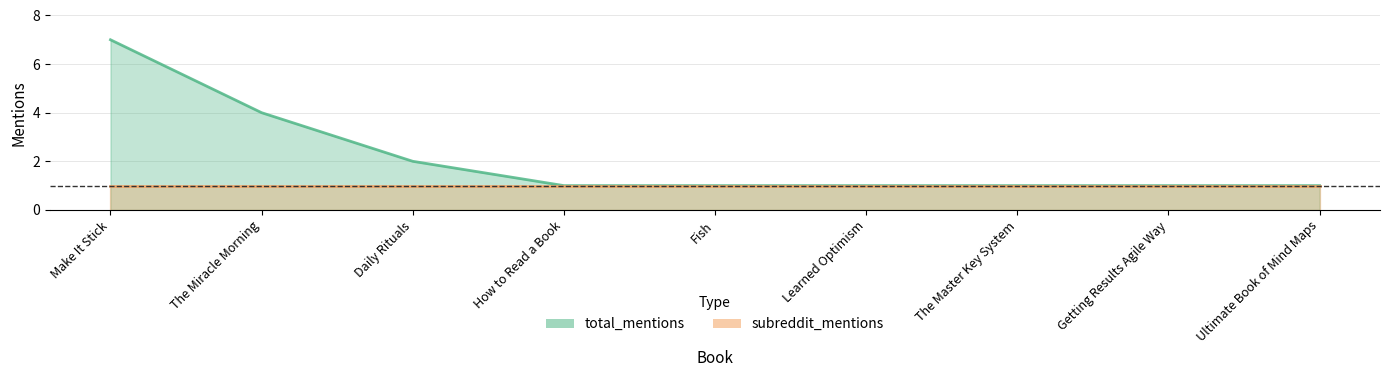

Rank the categories by value from highest to lowest.

Make It Stick, The Miracle Morning, Daily Rituals, How to Read a Book, Fish, Learned Optimism, The Master Key System, Getting Results Agile Way, Ultimate Book of Mind Maps